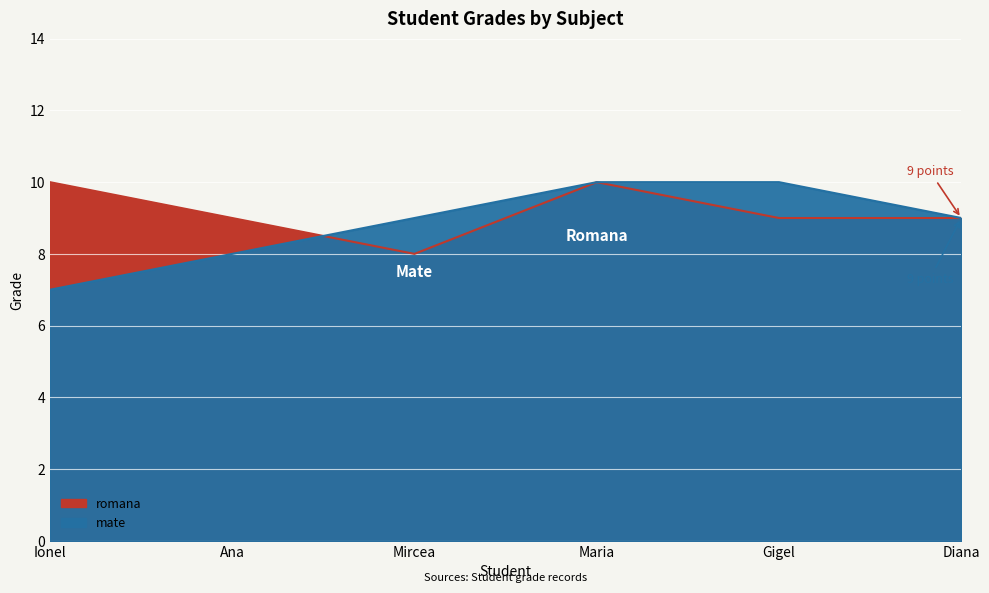

At which label does mate first exceed 9?

Maria